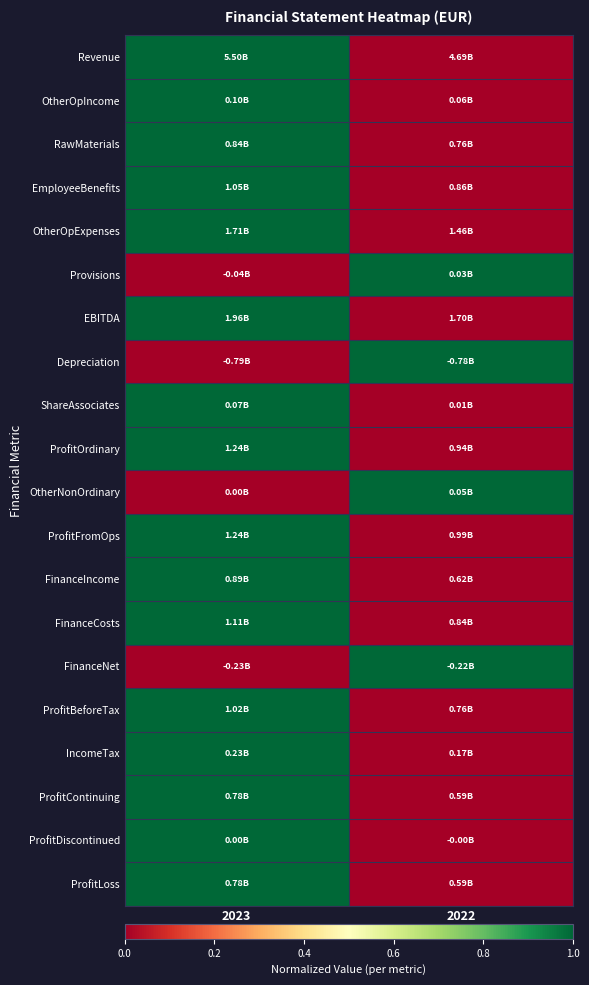

Which series changed the most between 2023 and 2022?

Revenue